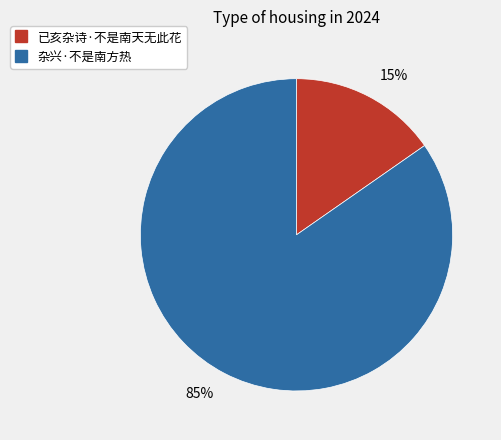

Is it true that 杂兴·不是南方热 is 85% of the pie?

True